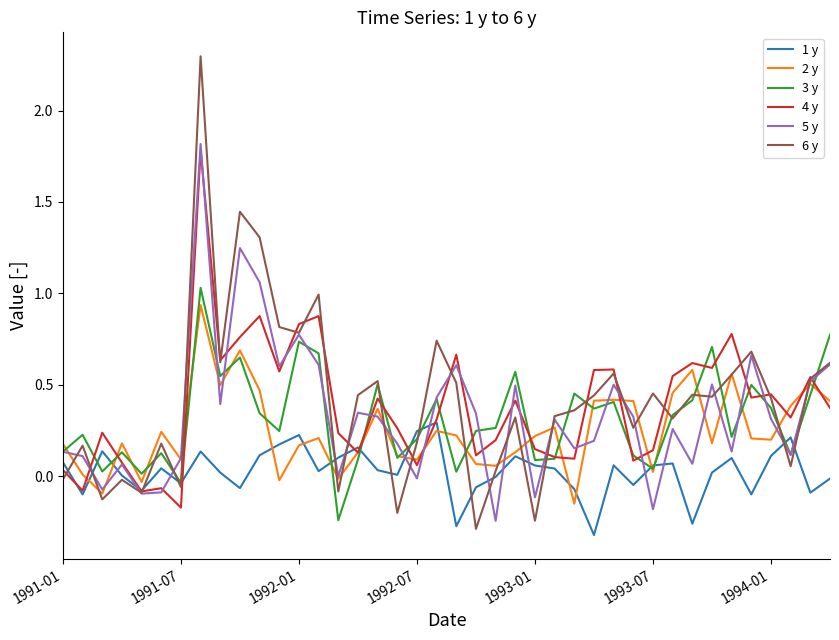

True or false: 1 y has more than 0 interior local peaks.

True